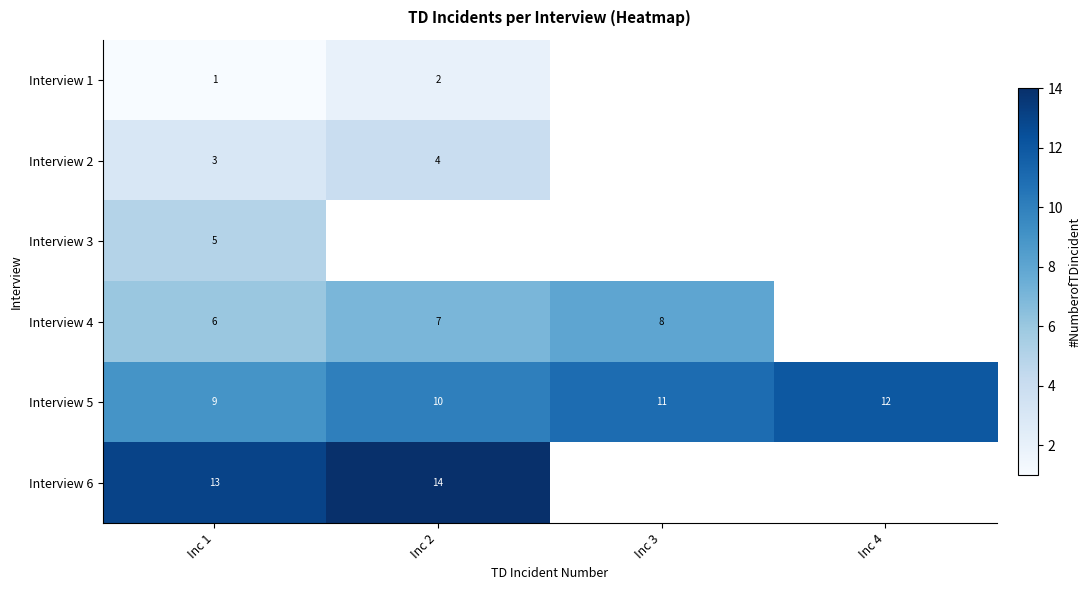

What is the smallest value displayed?

1.0